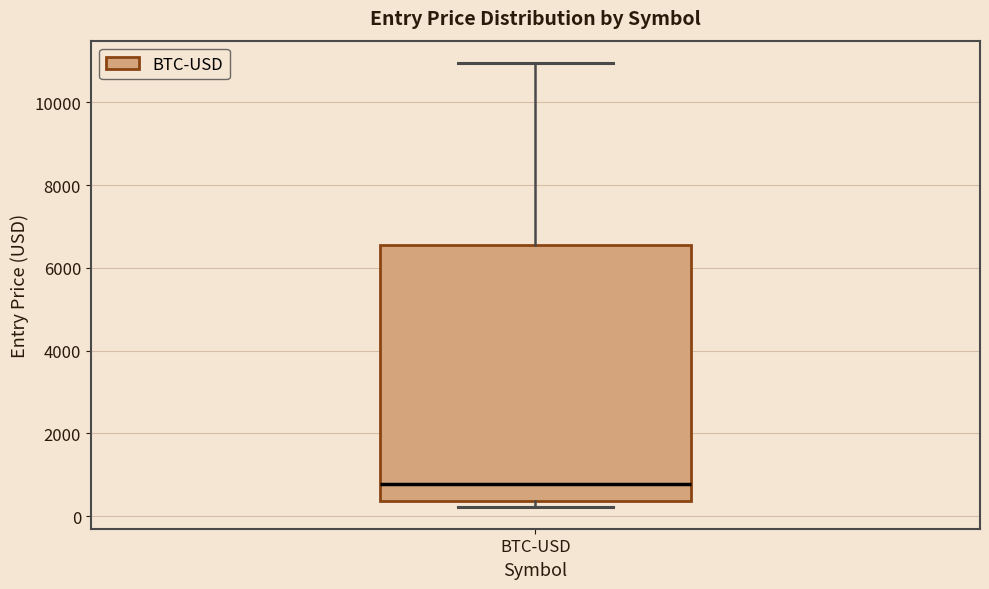

Where is the lower edge of the box for BTC-USD on the y-axis? The values are not printed on the chart, so give them approximately, as read against the axis.

400